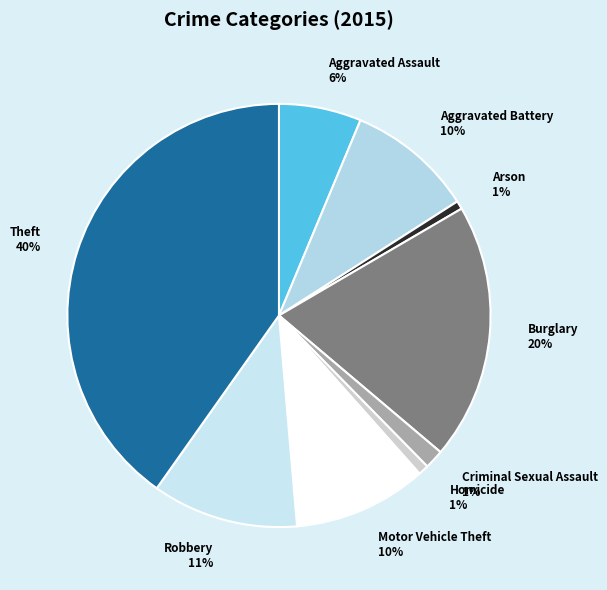

Count the number of slices in the pie.

9